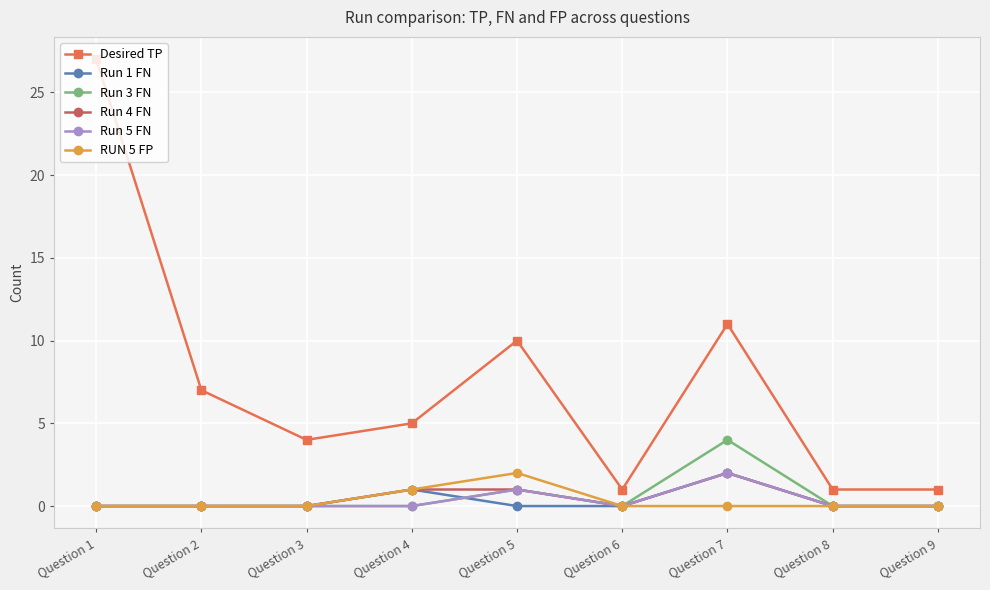

Is it true that Run 3 FN equals -2 at Question 4?

False